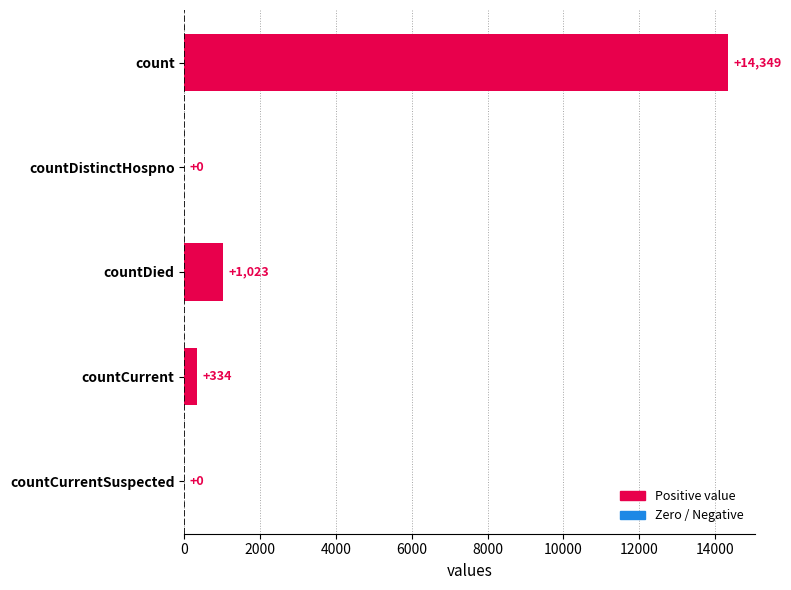

What is the change in value from countDied to countCurrentSuspected?

-1023